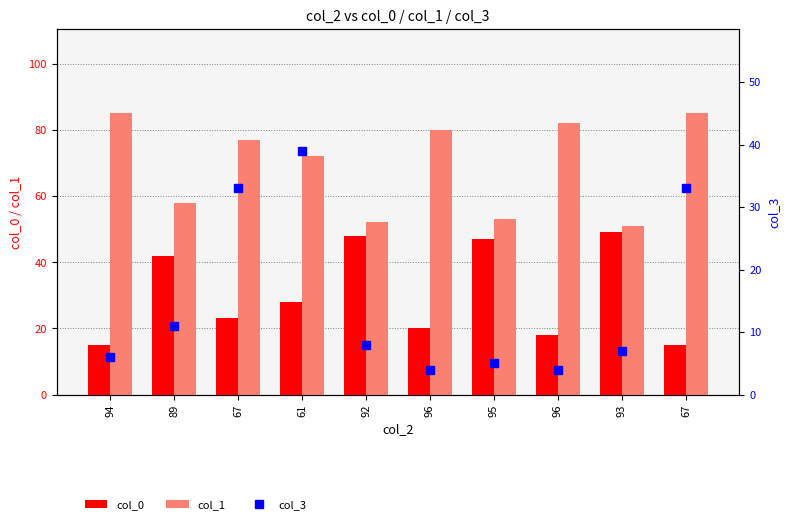

Read the col_0 value at 96, to the nearest 5.

20